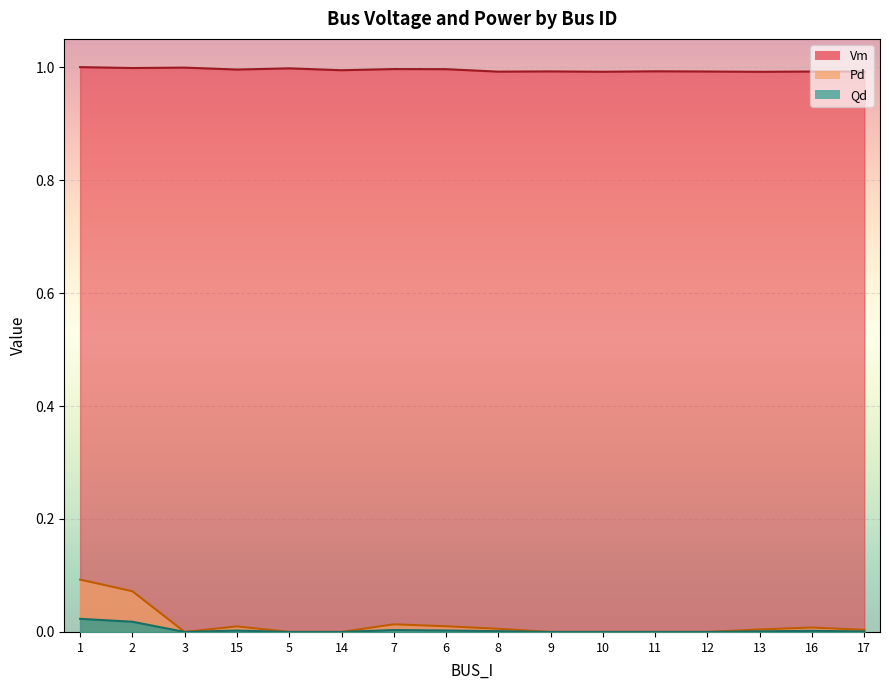

Which has a higher value, 8 or 13?

8